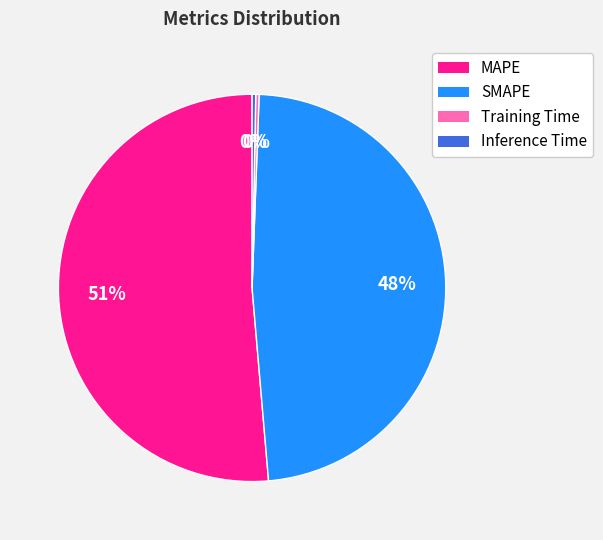

What is the ratio of the value at SMAPE to the value at MAPE?

0.9